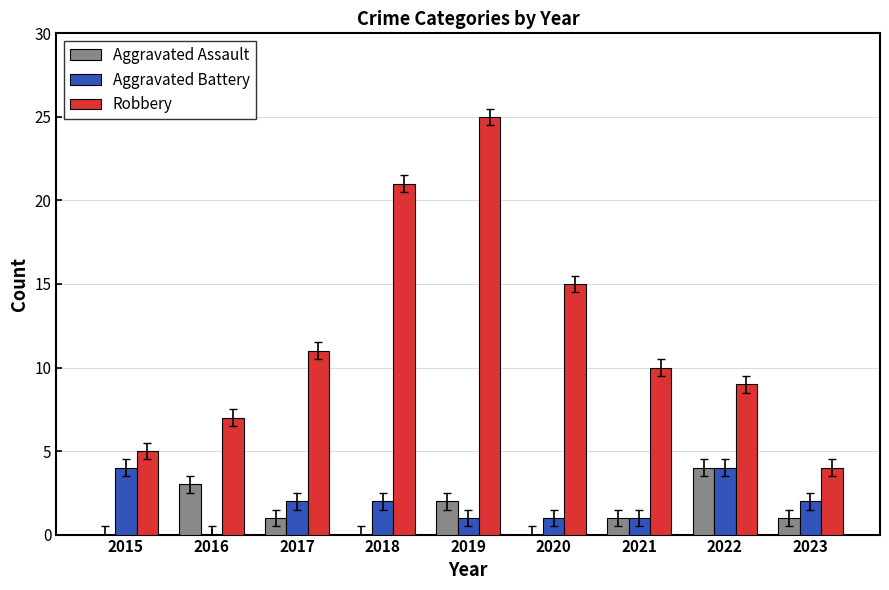

The Aggravated Battery series shows 2 at 2020. True or false?

False